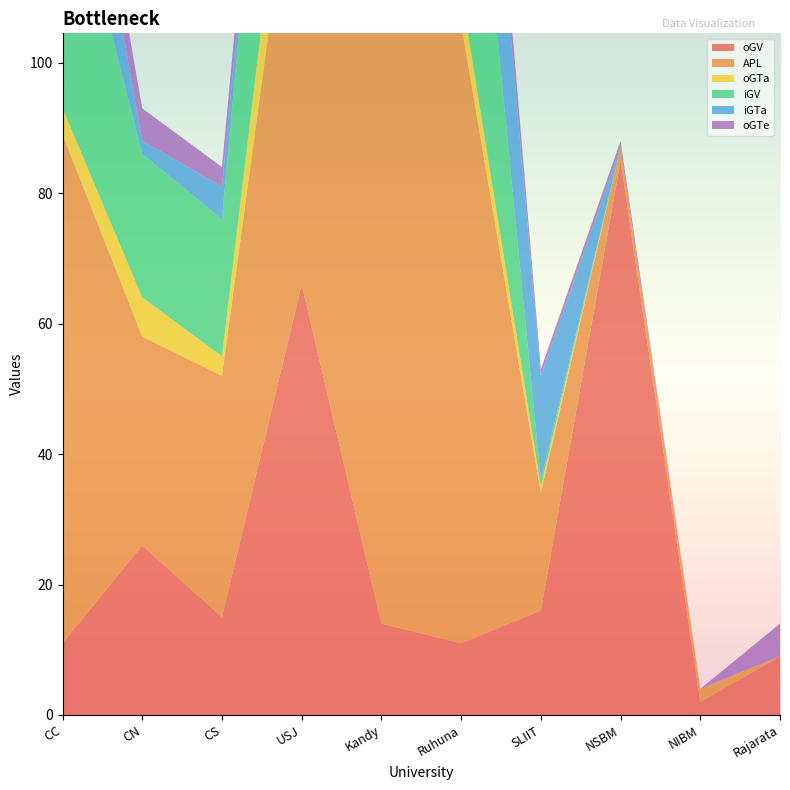

Reading left to right, extract all data points from this chart.

oGV: CC=11	CN=26	CS=15	USJ=66	Kandy=14	Ruhuna=11	SLIIT=16	NSBM=85	NIBM=2	Rajarata=9
APL: CC=78	CN=32	CS=37	USJ=76	Kandy=92	Ruhuna=95	SLIIT=18	NSBM=2	NIBM=2	Rajarata=0
oGTa: CC=4	CN=6	CS=3	USJ=15	Kandy=8	Ruhuna=5	SLIIT=1	NSBM=0	NIBM=0	Rajarata=0
iGV: CC=41	CN=22	CS=21	USJ=53	Kandy=31	Ruhuna=50	SLIIT=1	NSBM=0	NIBM=0	Rajarata=0
iGTa: CC=23	CN=2	CS=5	USJ=0	Kandy=48	Ruhuna=29	SLIIT=16	NSBM=0	NIBM=0	Rajarata=0
oGTe: CC=6	CN=5	CS=3	USJ=5	Kandy=5	Ruhuna=8	SLIIT=1	NSBM=1	NIBM=0	Rajarata=5